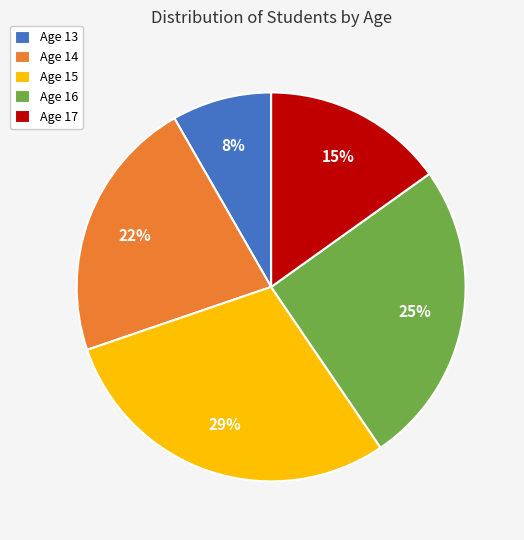

What percentage is the Age 17 slice, to the nearest percent?

15%